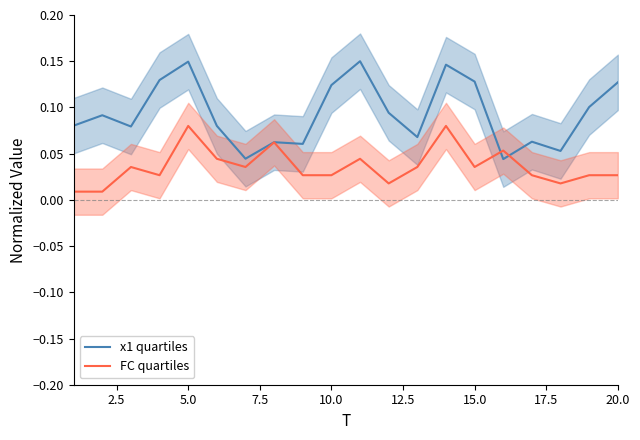

At how many categories does at least one series exceed 0?

20